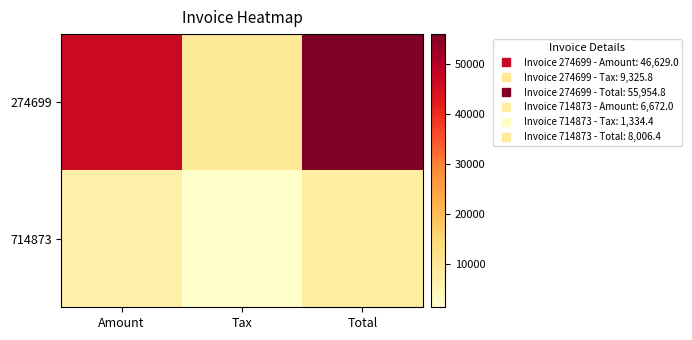

Reading left to right, extract all data points from this chart.

274699: Amount=46629.0	Tax=9325.8	Total=55954.8
714873: Amount=6672.0	Tax=1334.4	Total=8006.4